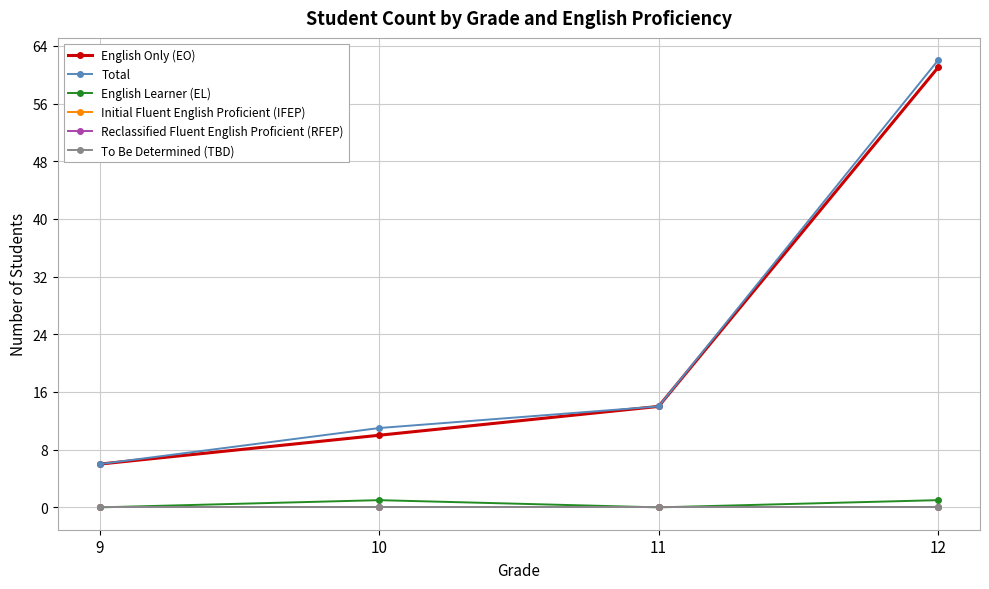

True or false: Total and To Be Determined (TBD) intersect in this chart.

False